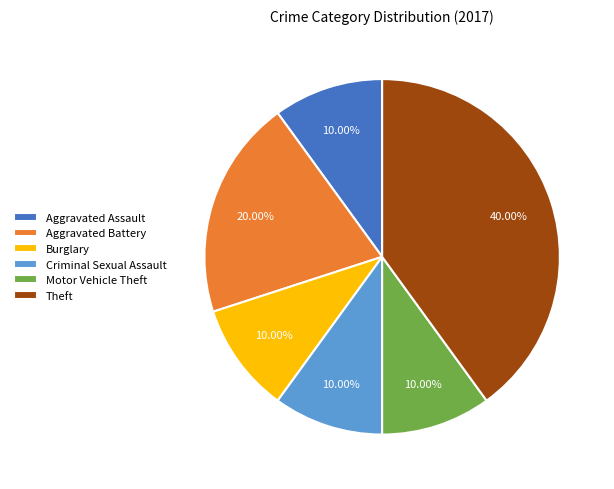

How many segments does this pie chart have?

6